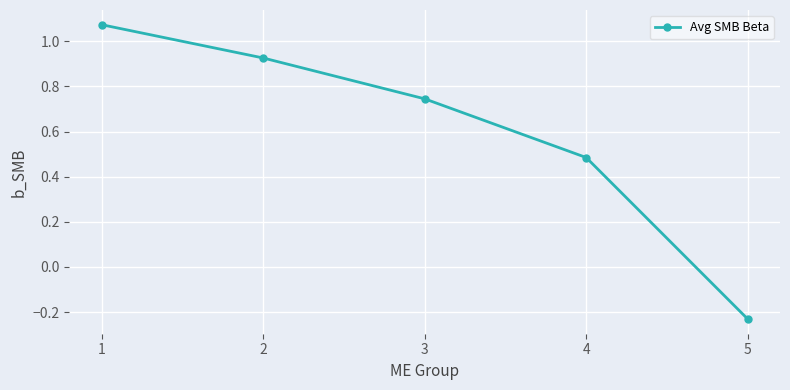

What is the change in value from 1 to 3?

-0.3